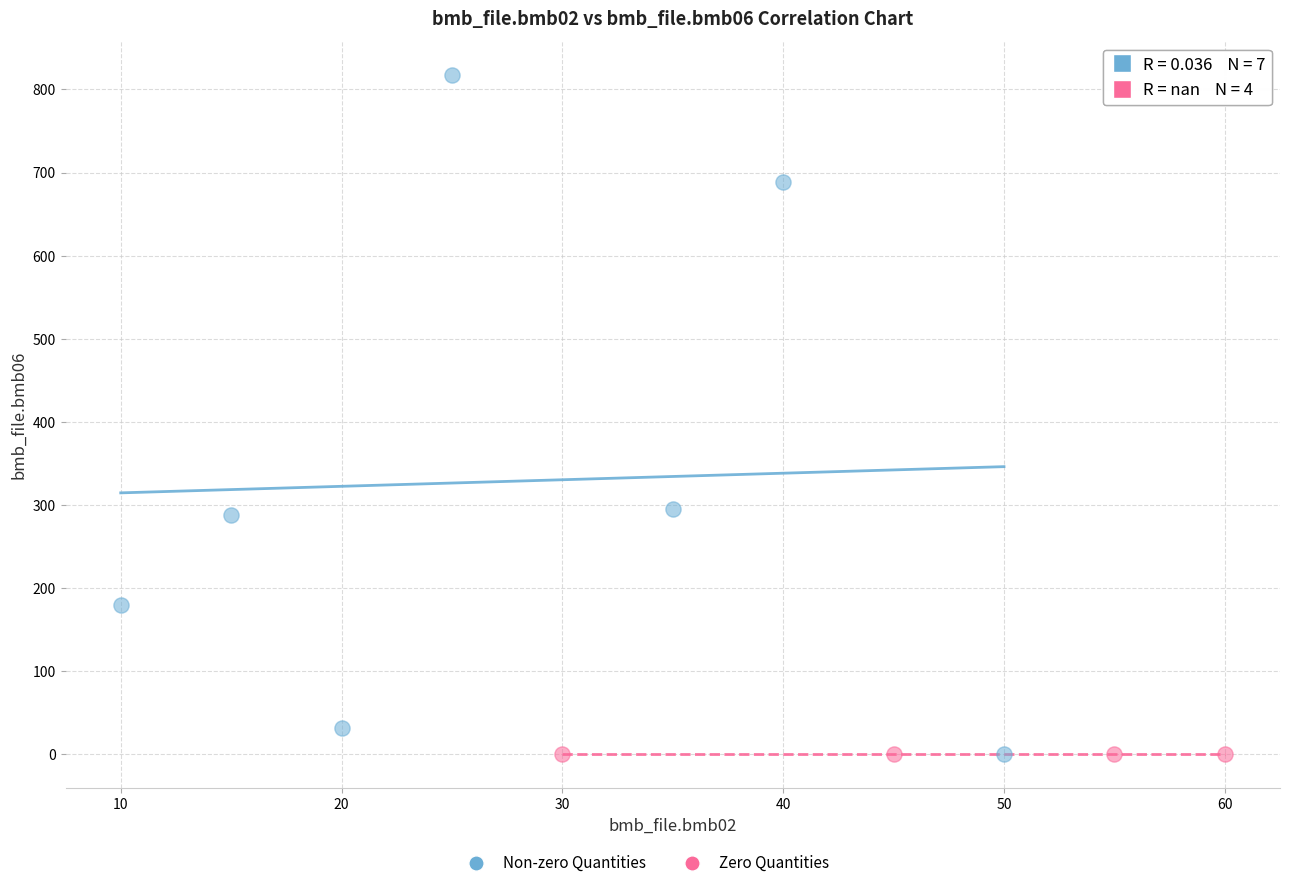

Which series reaches the maximum Y coordinate?

Non-zero Quantities